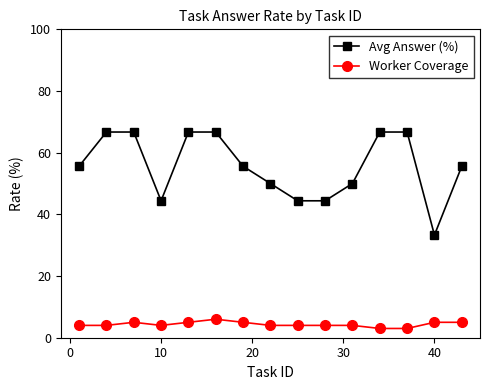

Which series has the widest spread of values?

Avg Answer (%)